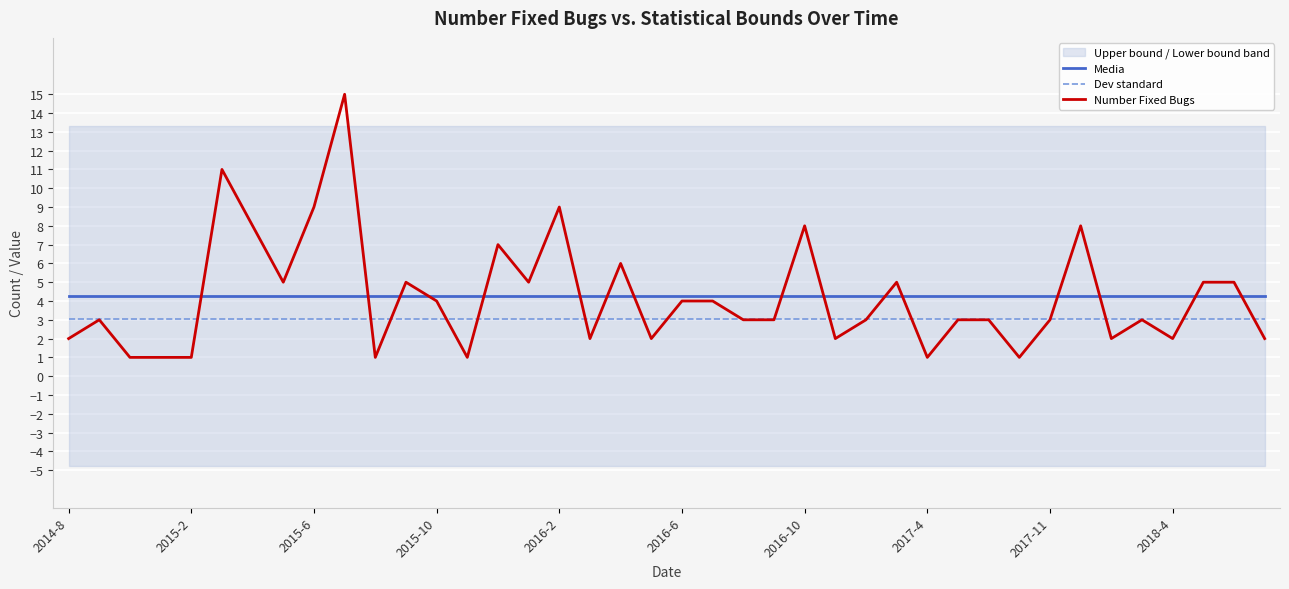

After their last crossing, which series has the higher values: Number Fixed Bugs or Media?

Media